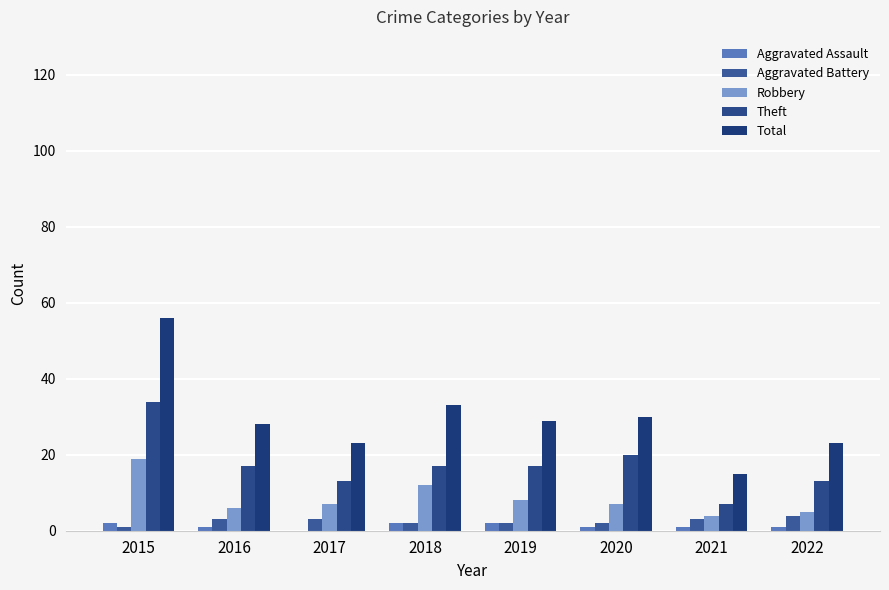

At 2022, list the series in order from smallest to largest.

Aggravated Assault, Aggravated Battery, Robbery, Theft, Total